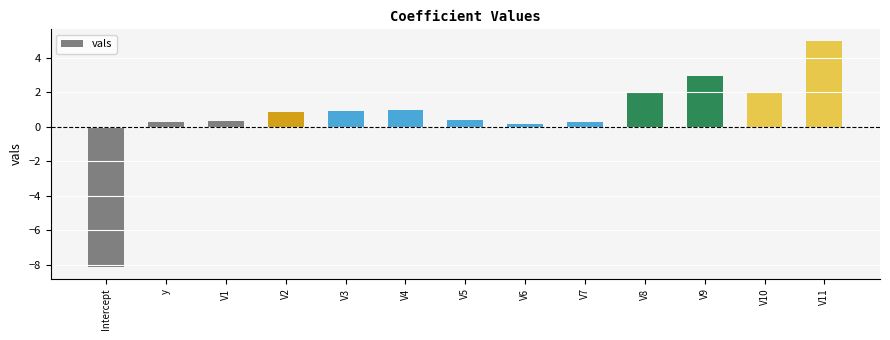

What is the maximum value shown in the chart?

5.0